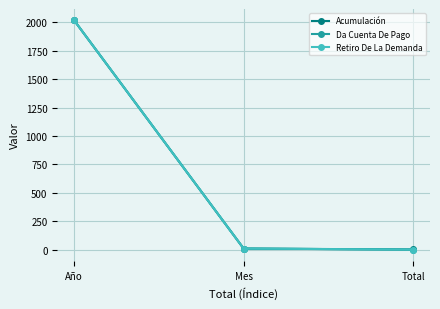

Is this an area chart (filled region under the line)?

No